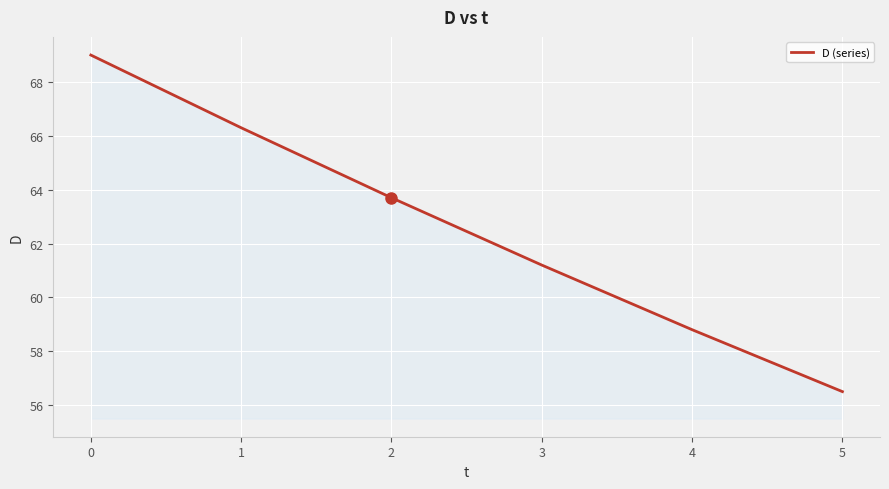

The chart shows a value of 61.2 at 3. True or false?

True